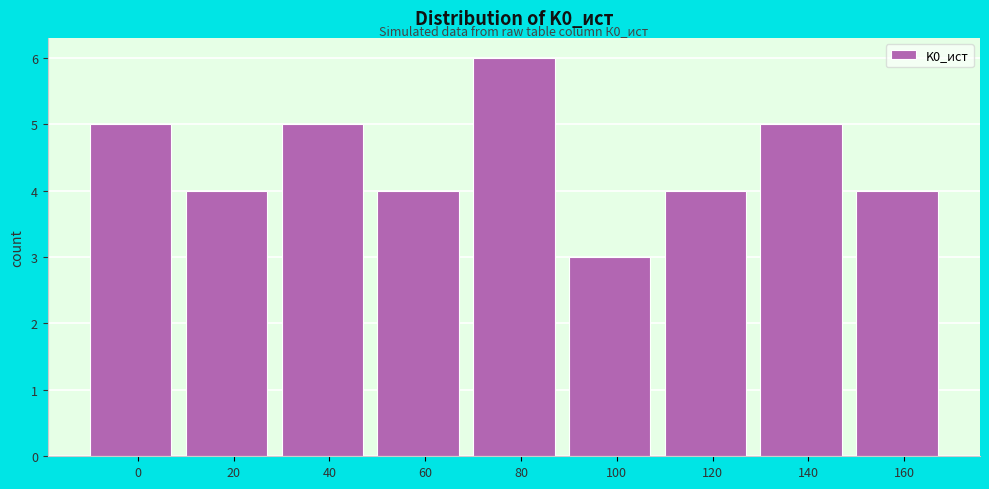

Reading right to left, list all the values displayed in this chart.

4	5	4	3	6	4	5	4	5